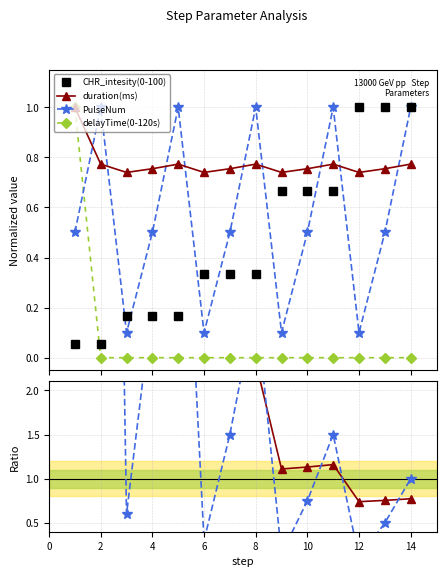

In PulseNum, how many points are lower than both neighbors (excluding endpoints)?

4